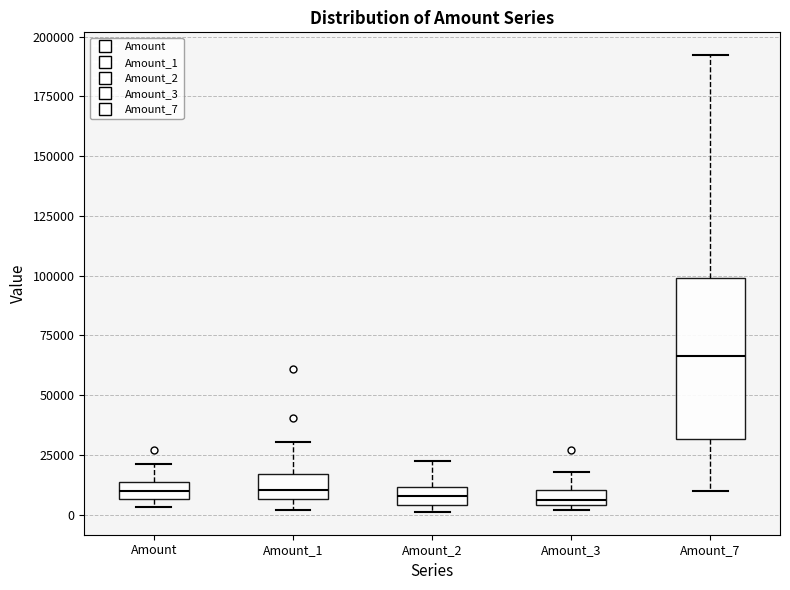

Which box's median line is the highest?

Amount_7